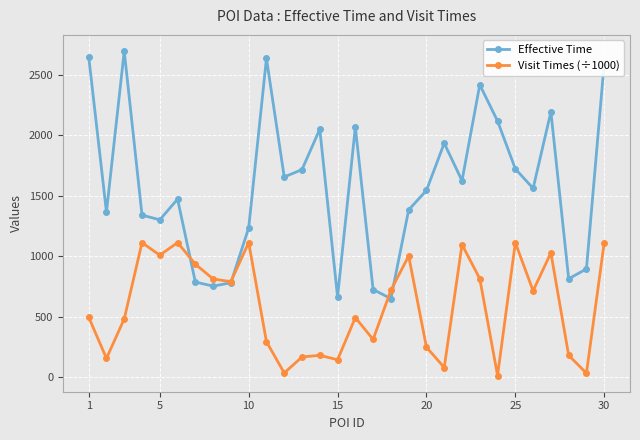

At how many categories does at least one series exceed 2001?

9